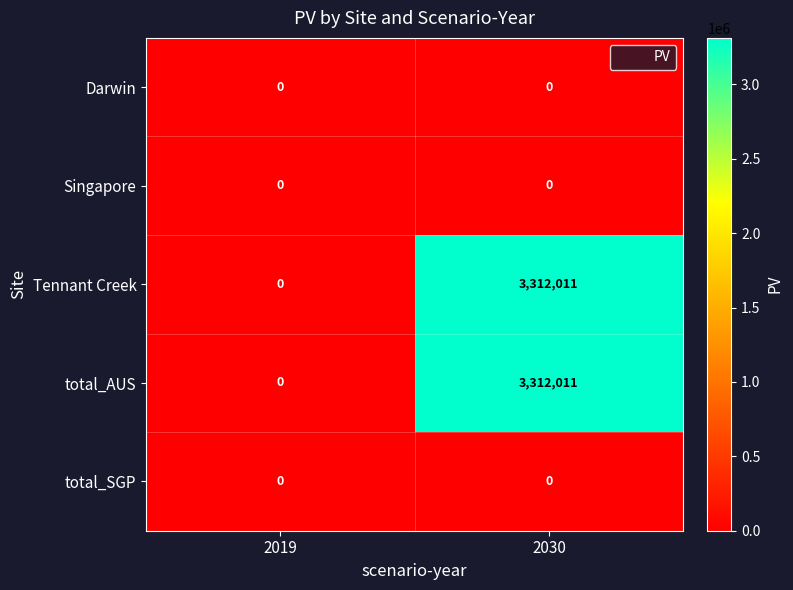

At which category is the sum across all series the highest?

2030